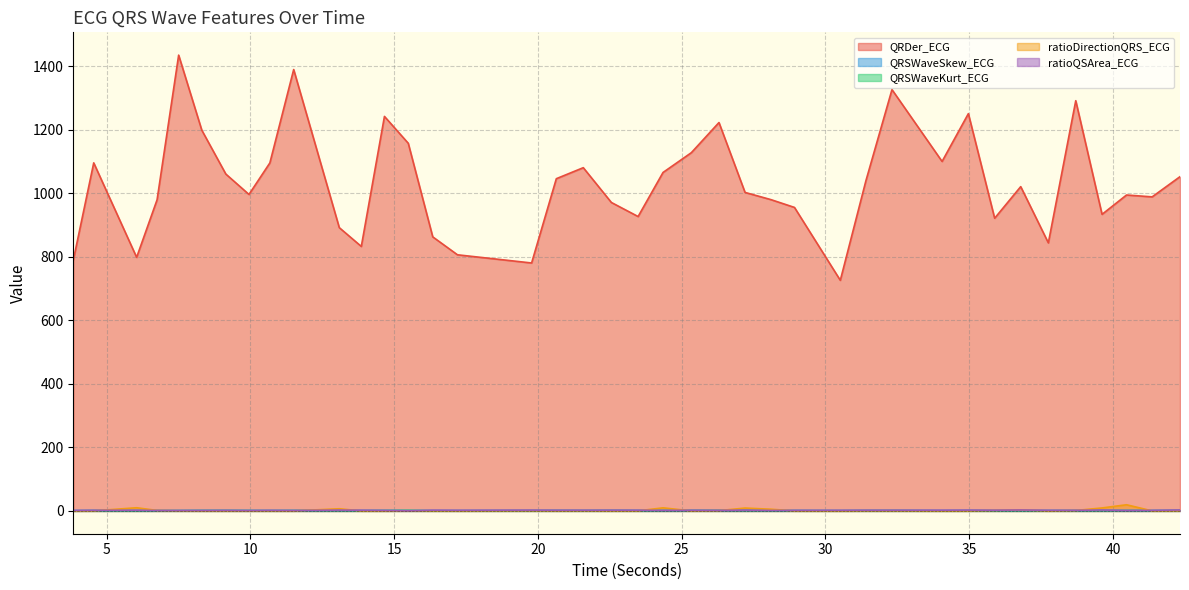

True or false: QRDer_ECG and ratioDirectionQRS_ECG intersect in this chart.

False